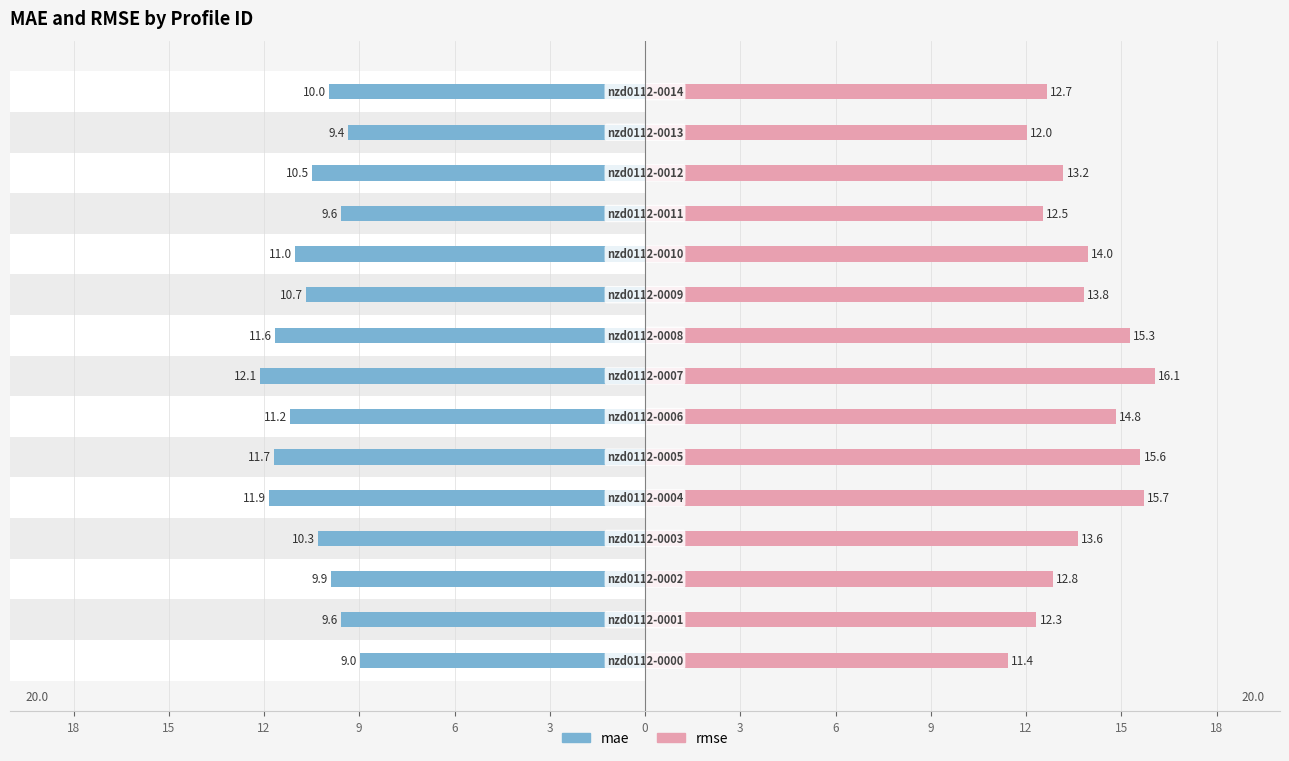

Rank the series by their maximum value, from lowest to highest.

mae, rmse